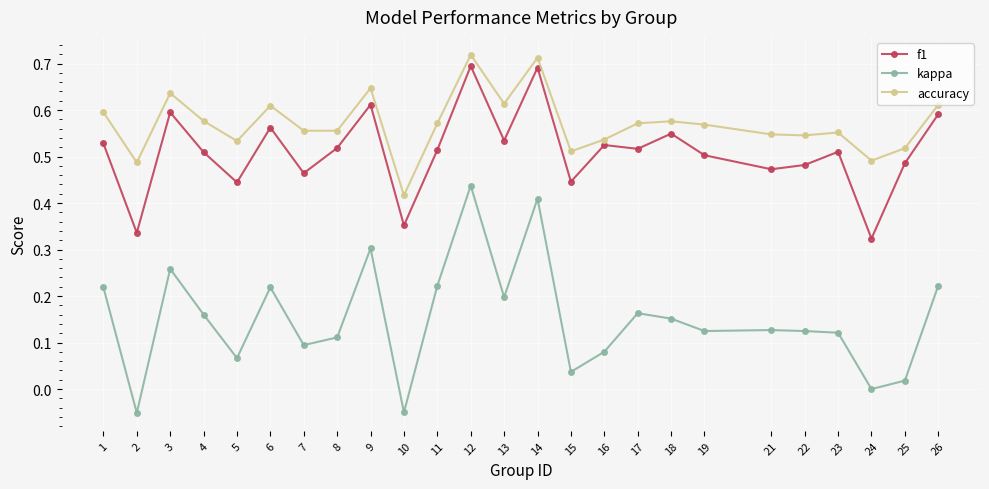

Where is accuracy nearest to the value 0?

10